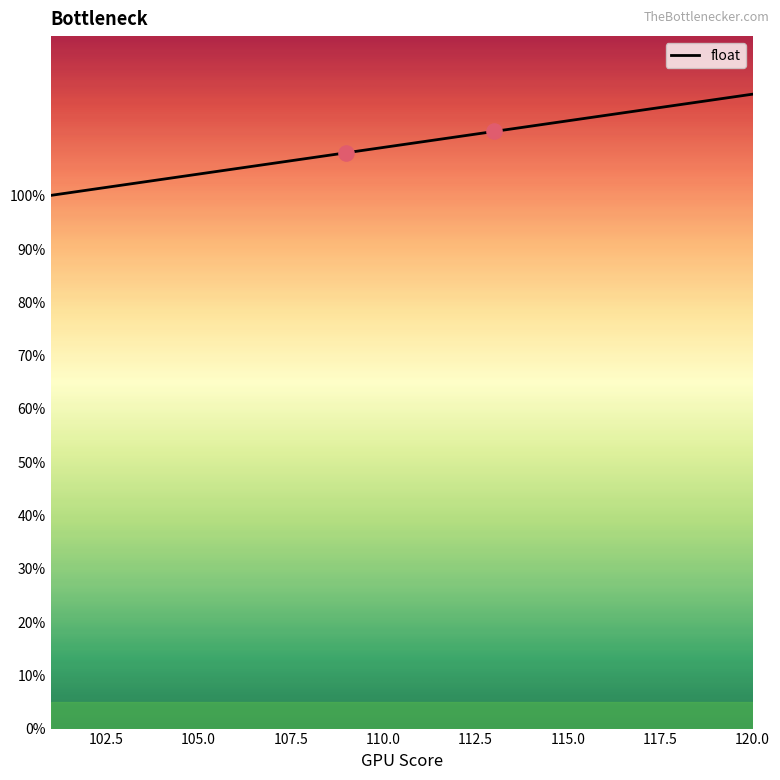

What is the maximum value shown in the chart?

119.1